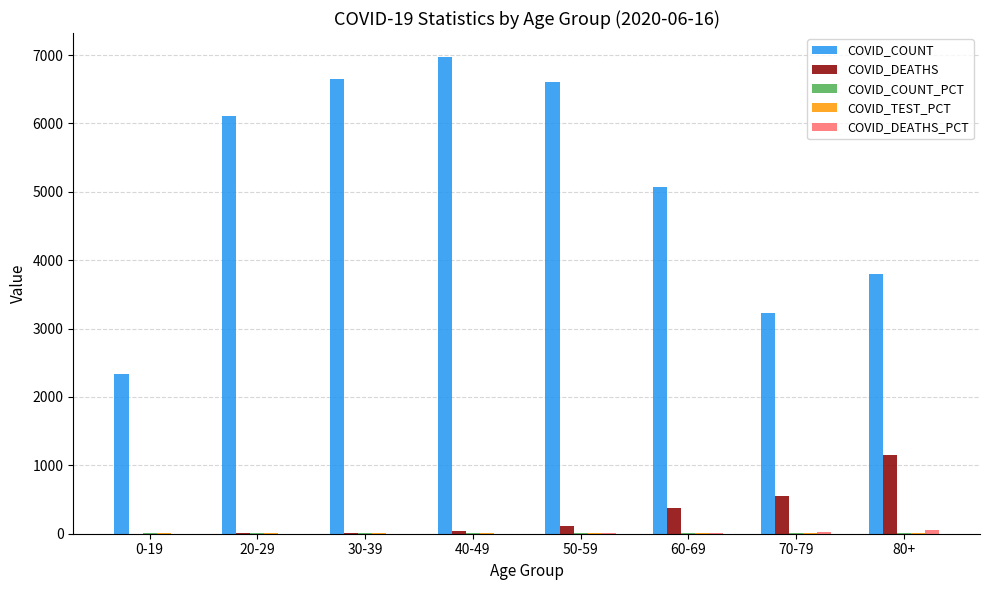

At which category is the sum across all series the highest?

40-49